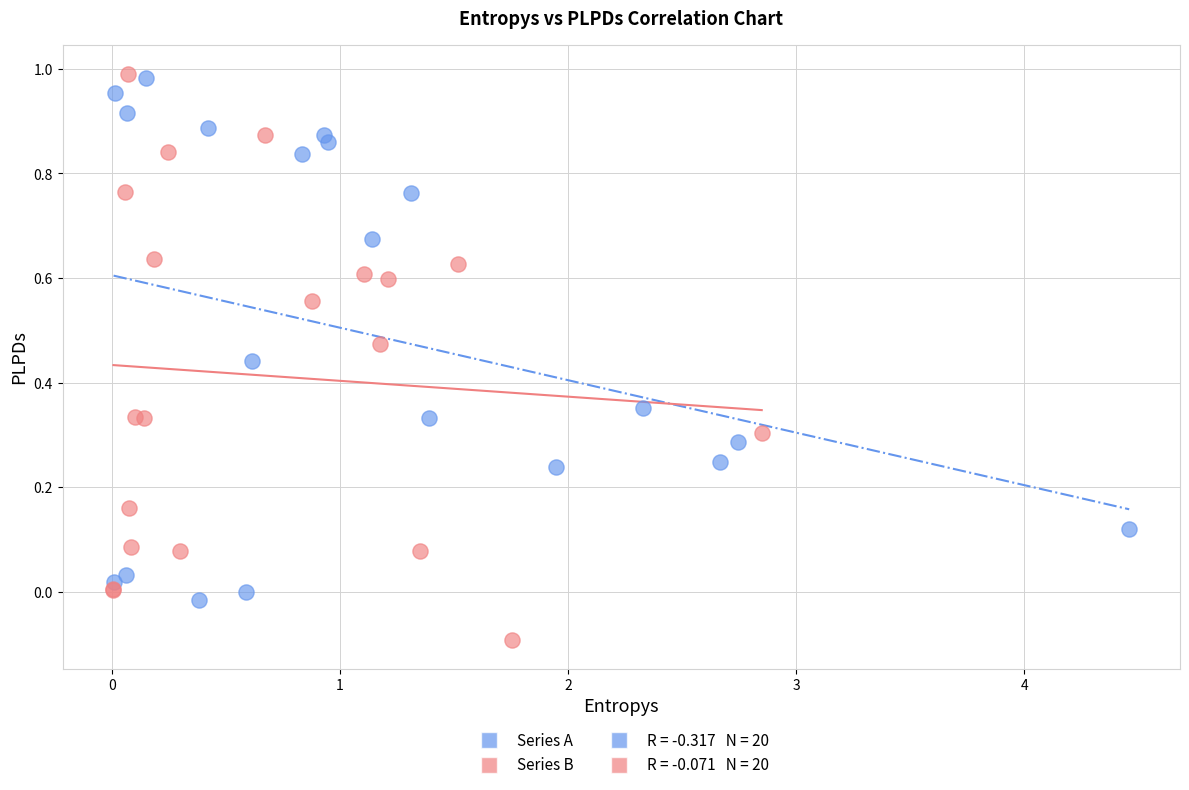

Which series contains the lowest Y value?

Series B